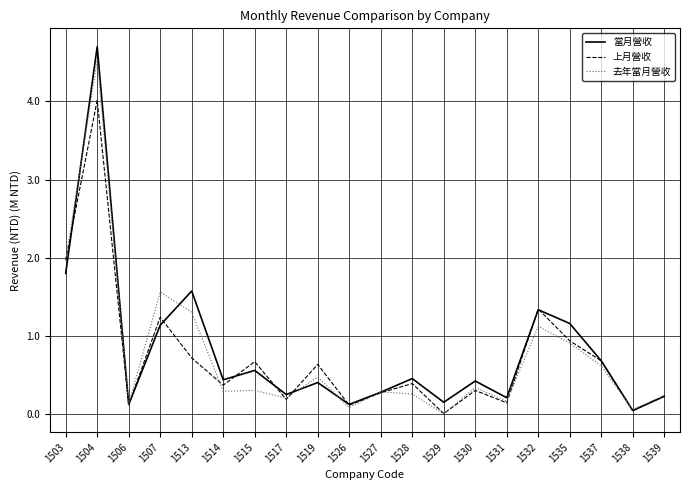

At which category is the sum across all series the highest?

1504